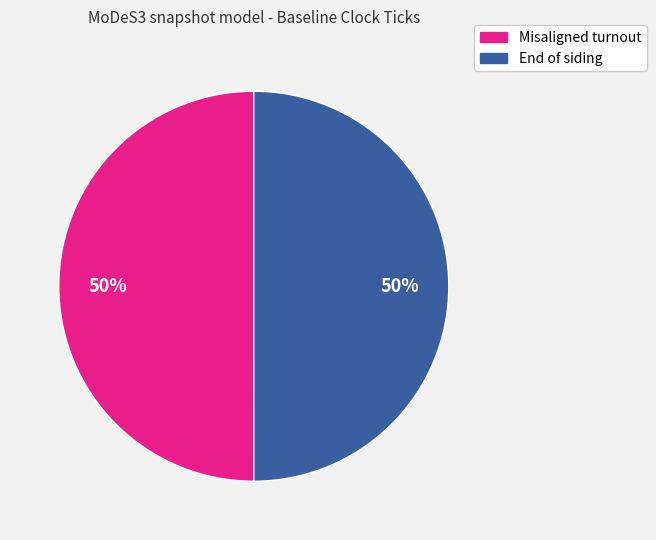

What percentage is the End of siding slice, to the nearest percent?

50%